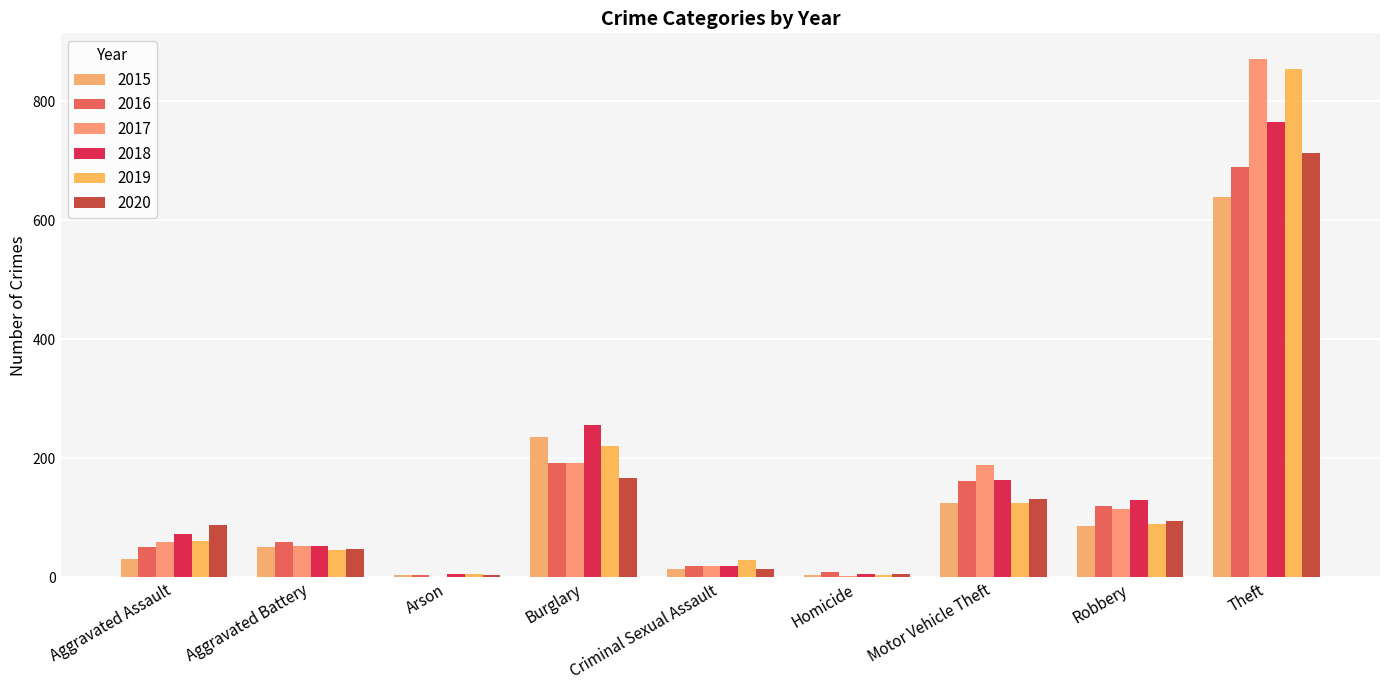

List the series in order of their peak value, highest first.

2017, 2019, 2018, 2020, 2016, 2015